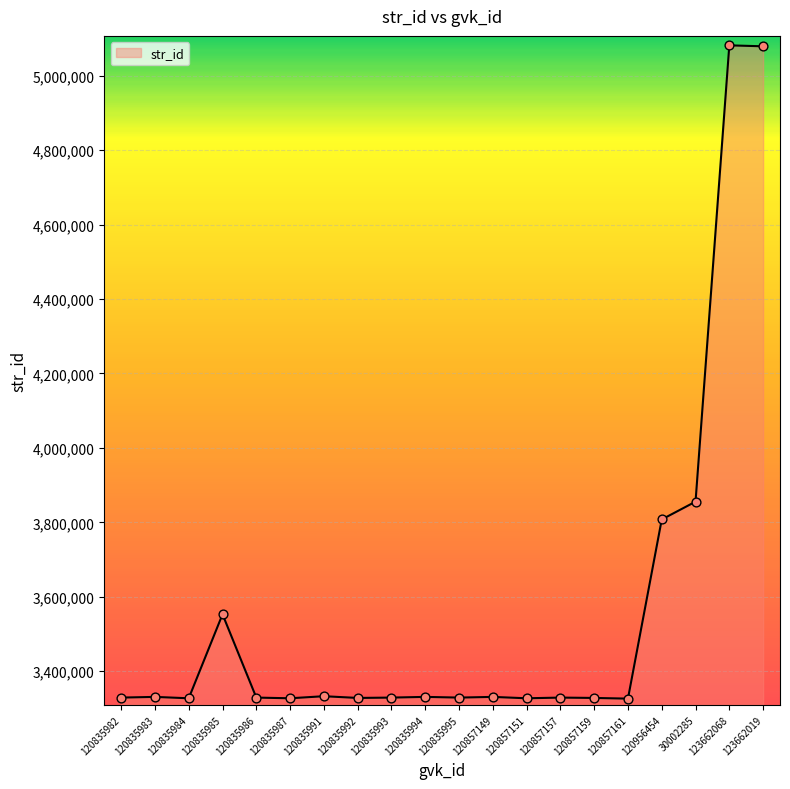

Approximately how many times larger is the value at 120835995 compared to 120835985?

0.9